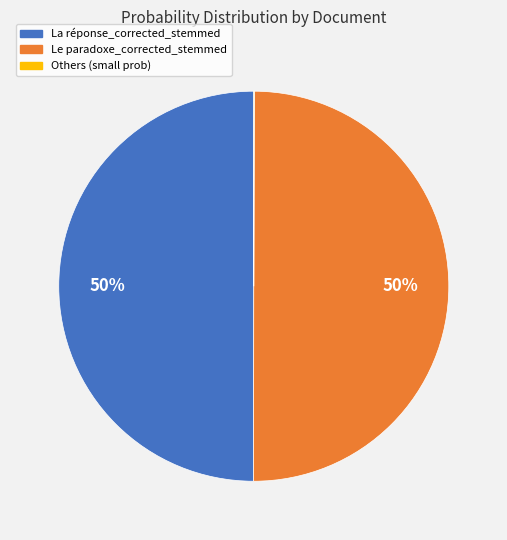

To the nearest percent, what is the difference between the largest and smallest slice percentages?

50%